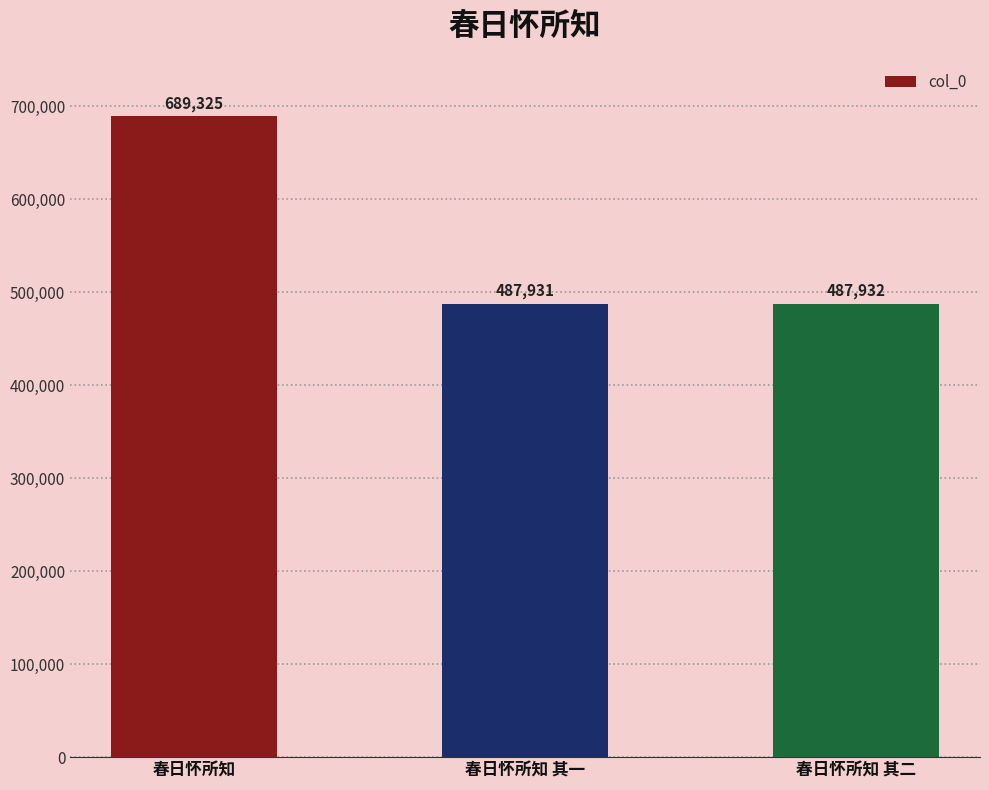

List the labels in order of value, smallest first.

春日怀所知 其一, 春日怀所知 其二, 春日怀所知